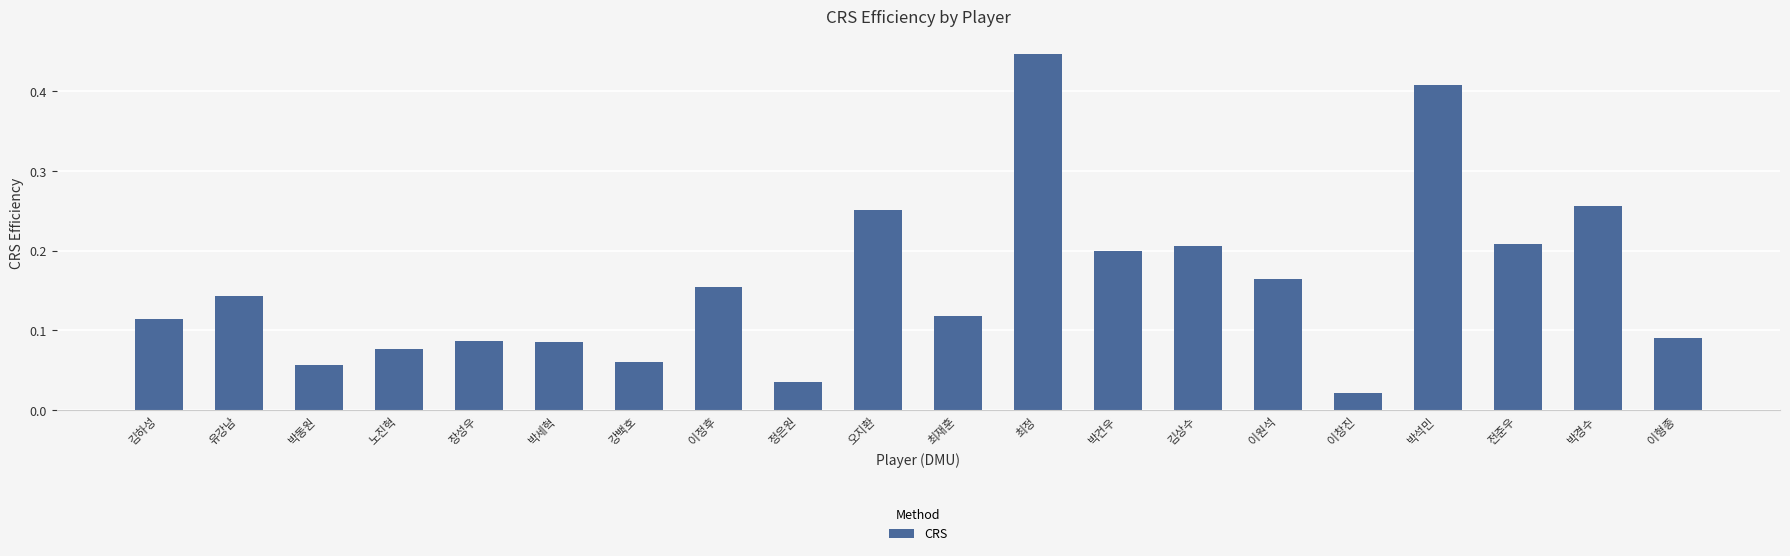

What position from the right is 김하성?

20